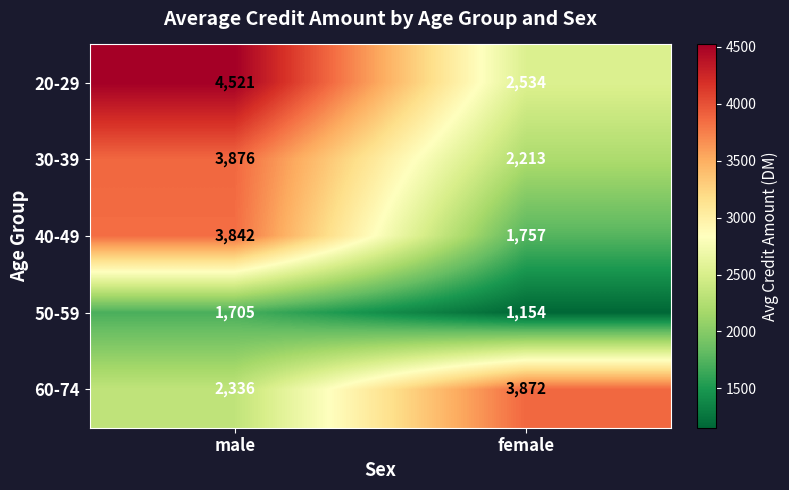

At which category does the chart reach its peak across all series?

male